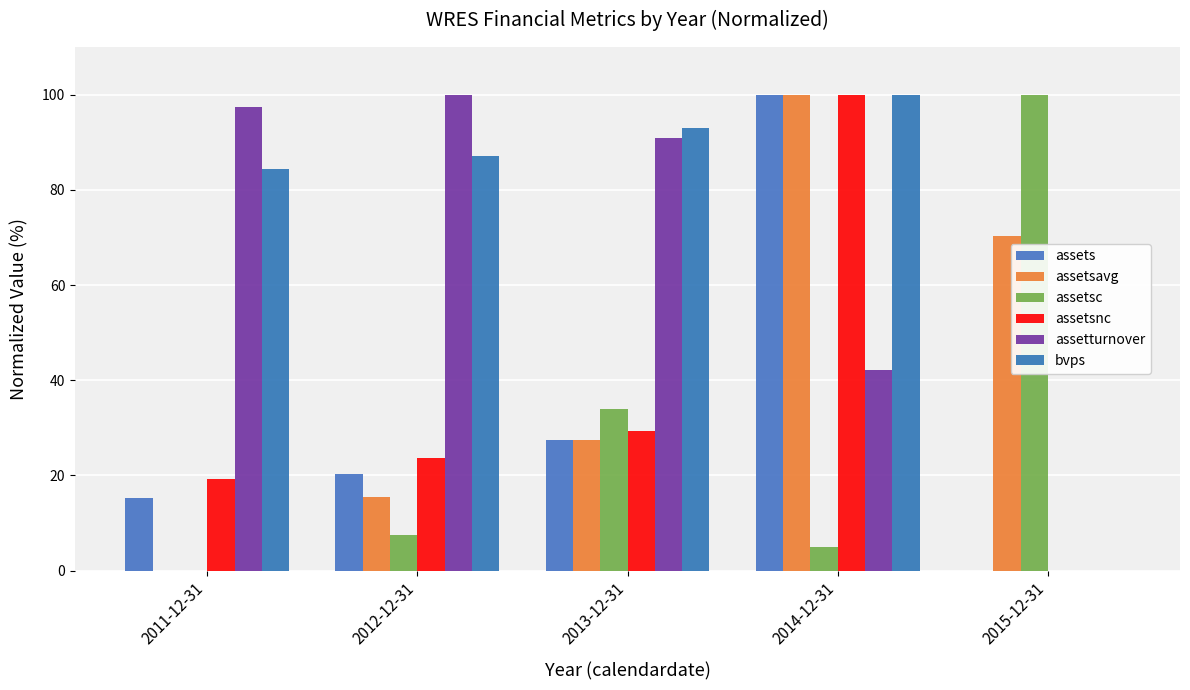

At which category is the sum across all series the highest?

2014-12-31